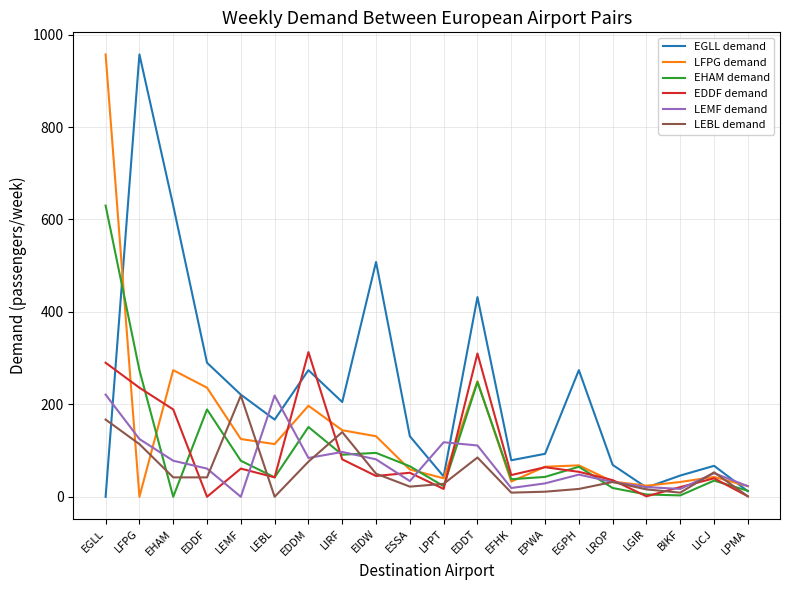

At which category is the sum across all series the highest?

EGLL